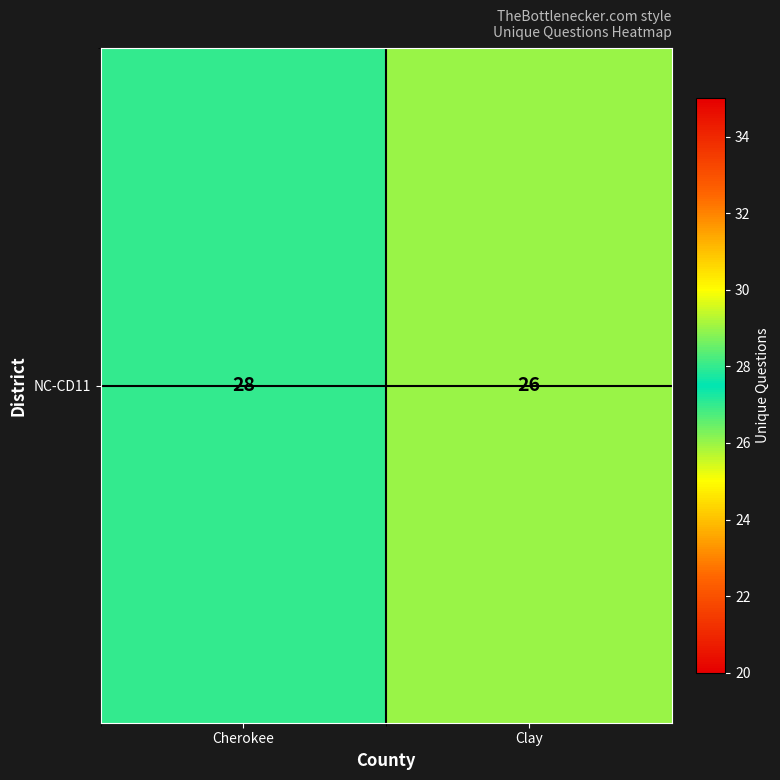

What is the average value?

27